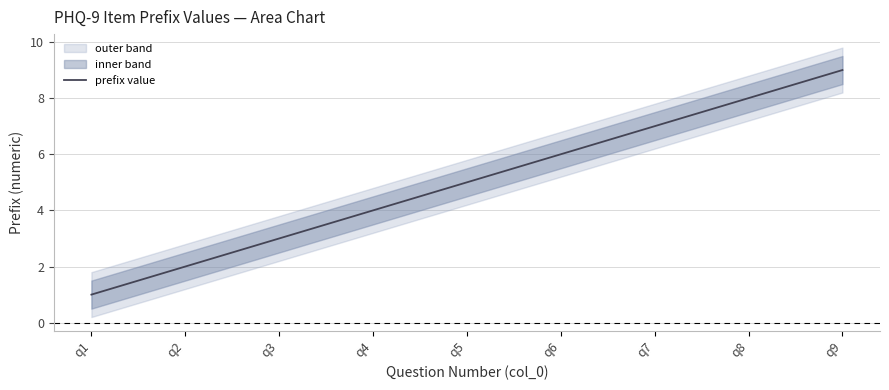

How many data points are above 5?

4